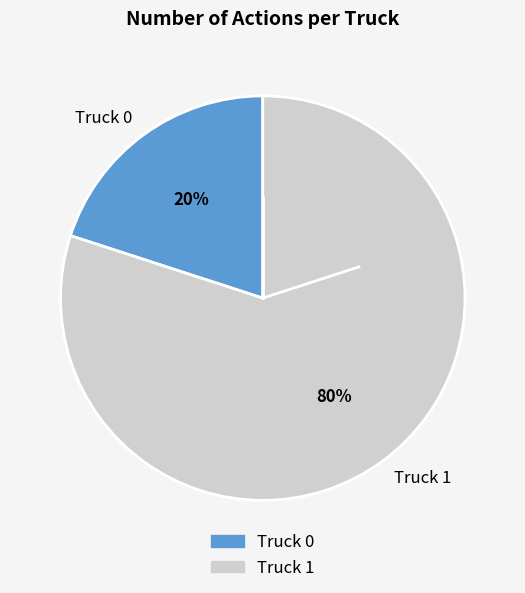

Which slice represents more than half of the pie?

Truck 1